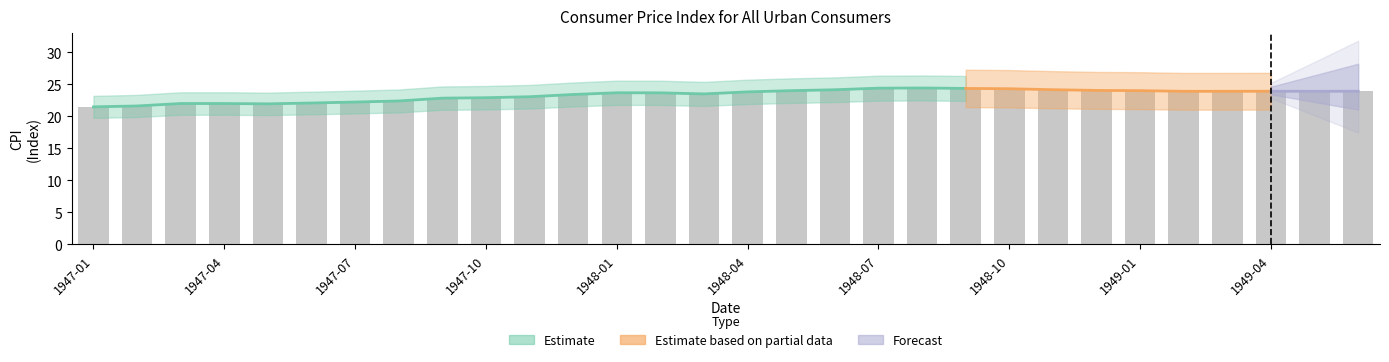

At which category does the chart reach its peak across all series?

1948-08